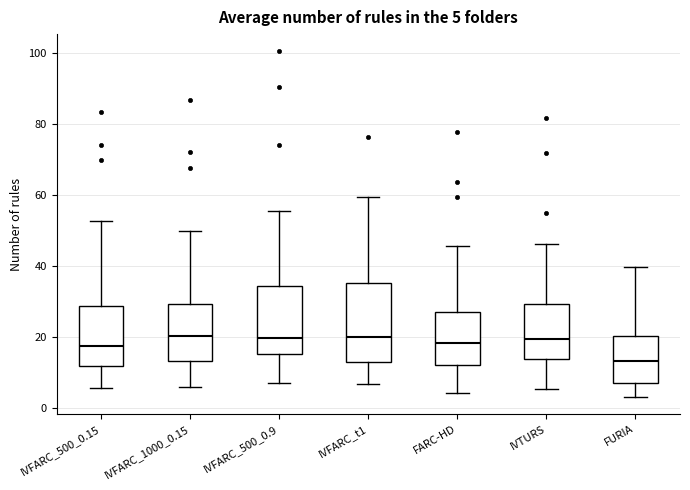

Comparing the boxes themselves (not the whiskers), which one is the tallest?

IVFARC_t1